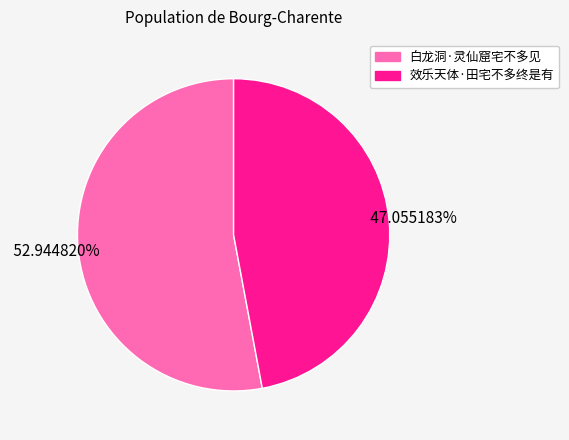

Count the number of slices in the pie.

2